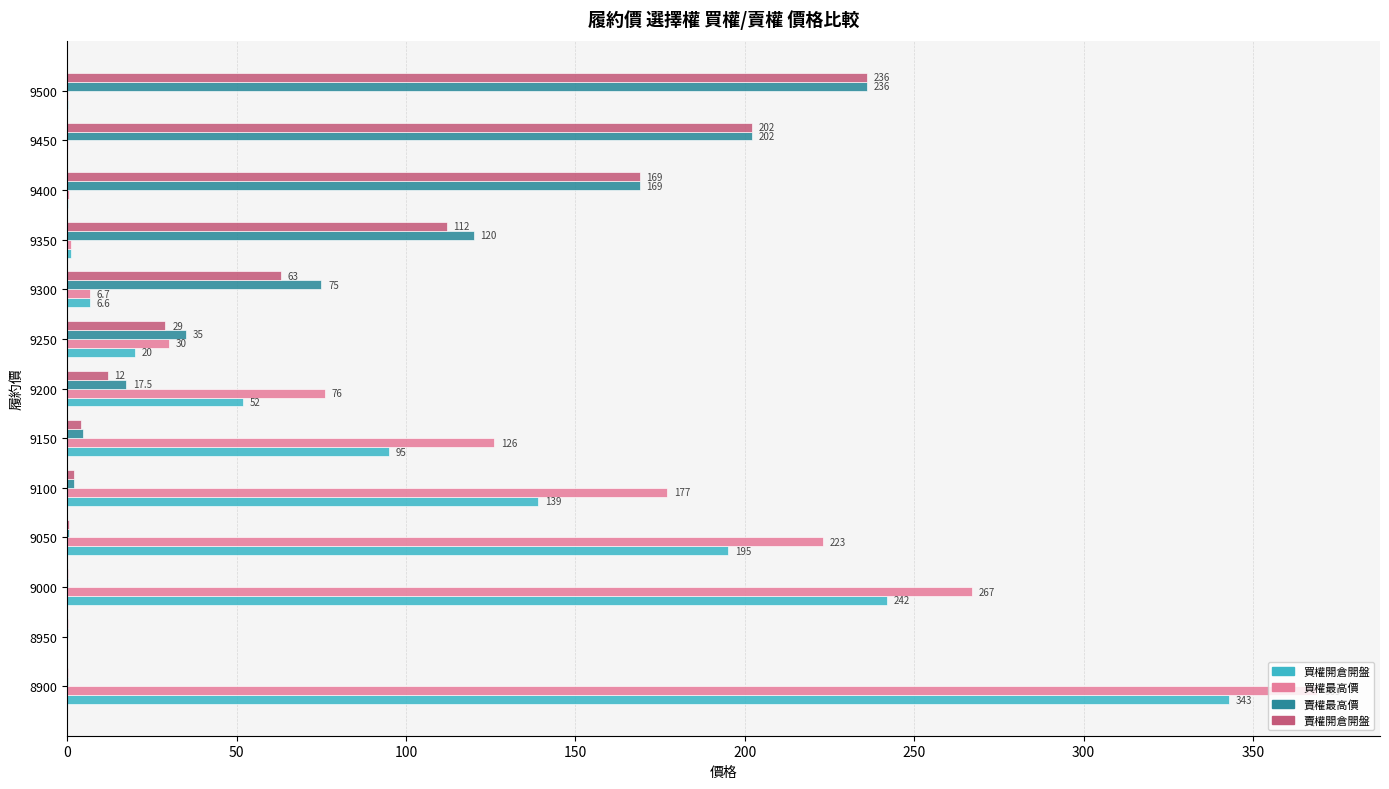

What value does the 買權開倉開盤 series have at 9250?

20.0